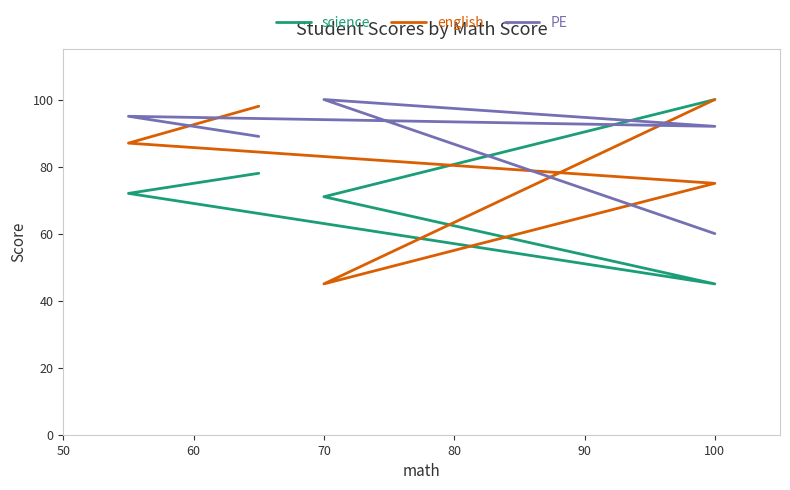

What is the sum of all english values?

405